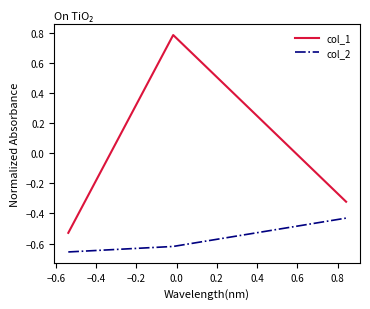

Which series has the widest spread of values?

col_1